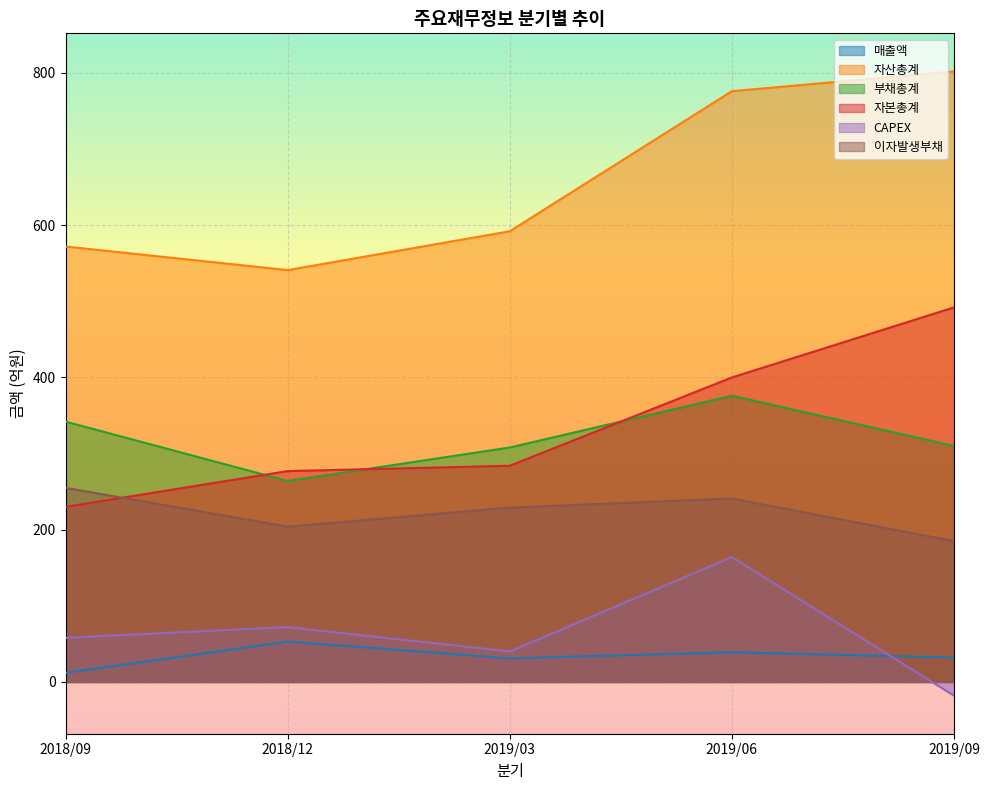

What is the sum of the 자산총계 values at 2019/09 and 2018/09?

1374